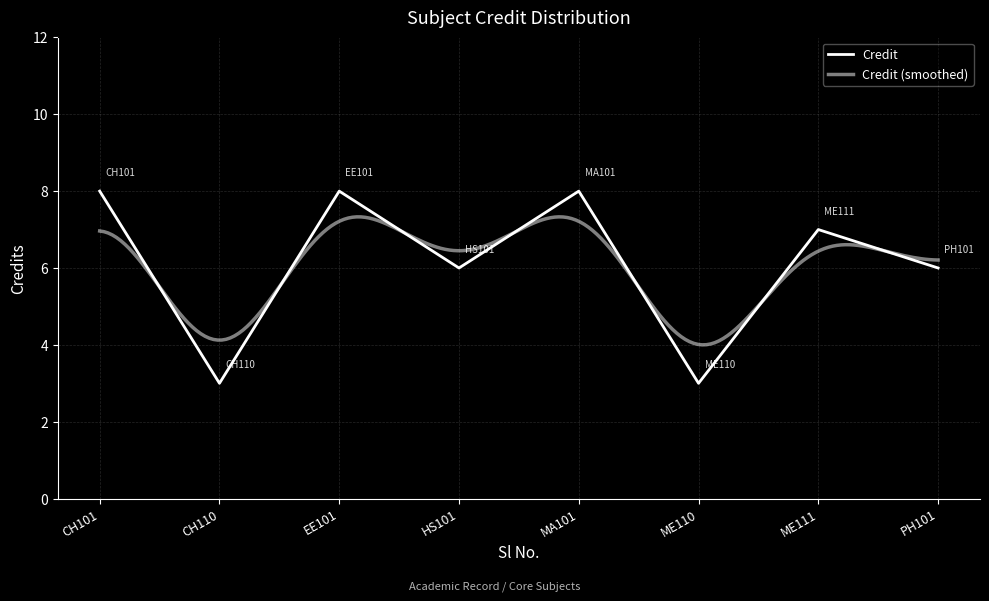

What value does the data have at EE101?

8